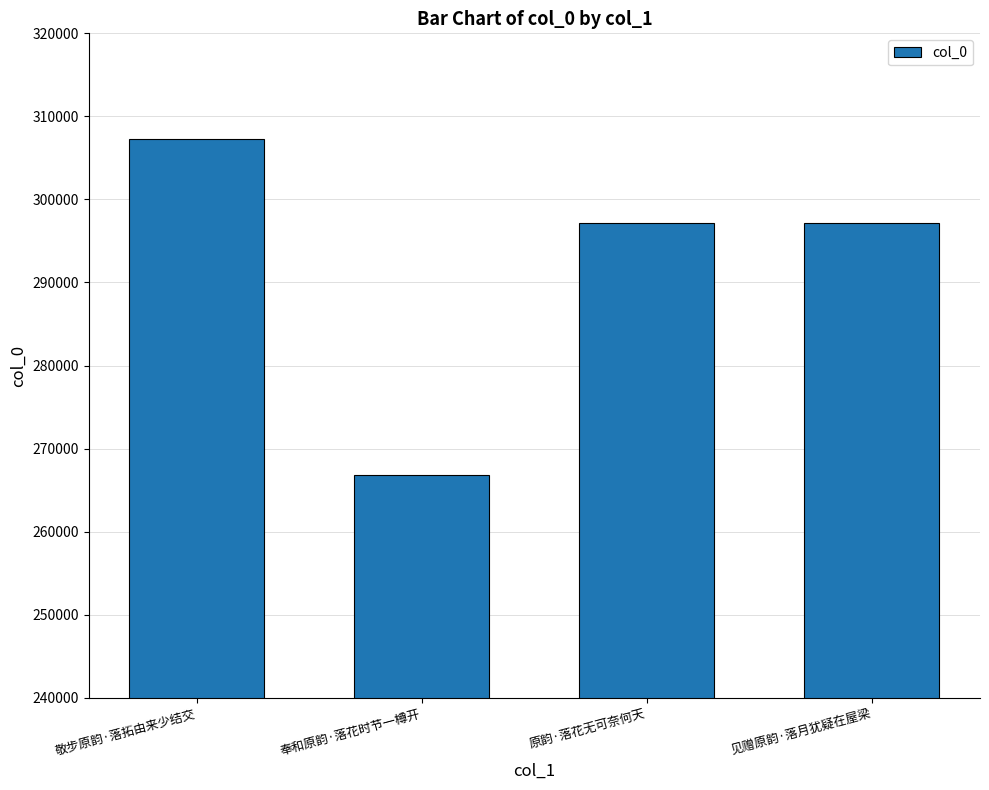

What is the label of the 2nd bar from the left?

奉和原韵·落花时节一樽开